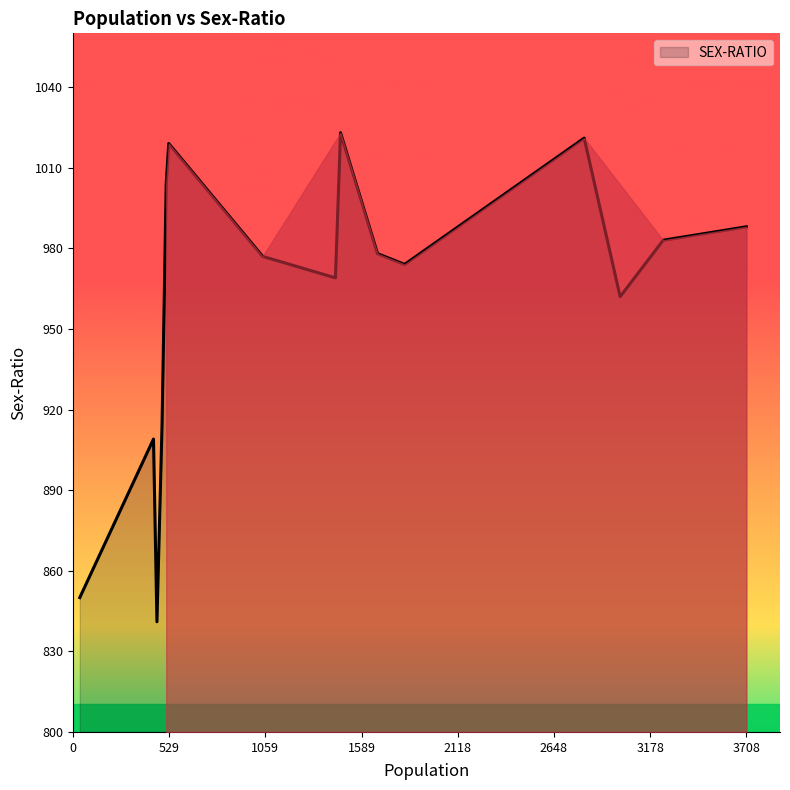

What is the greatest value displayed?

1023